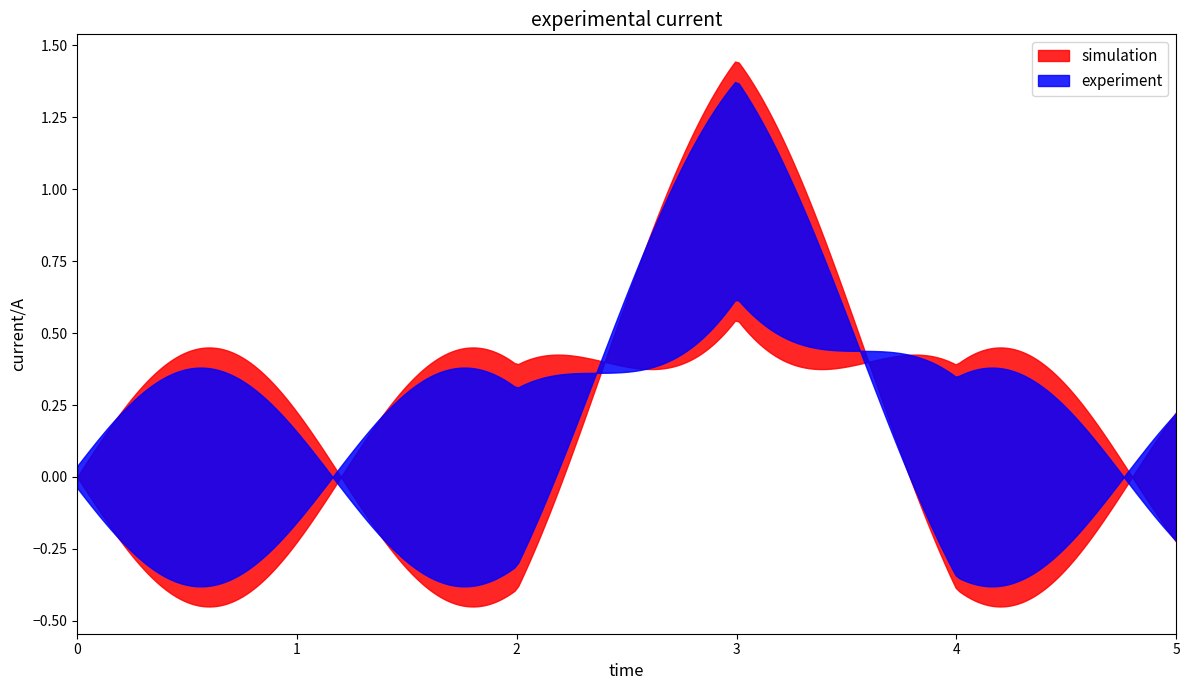

In Base Min, how many points are higher than both neighbors (excluding endpoints)?

1